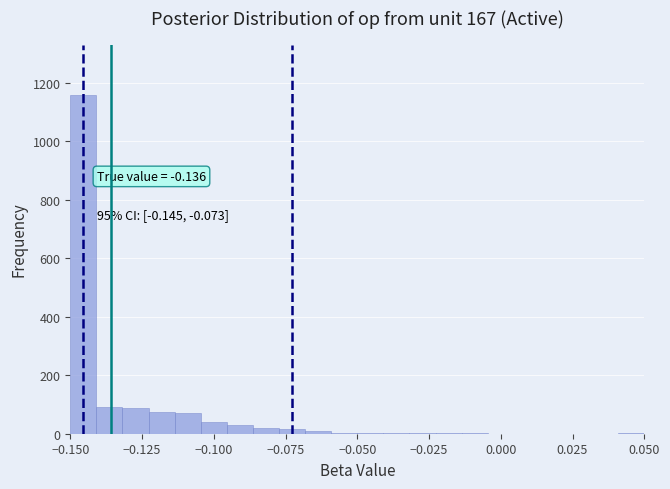

Around what value on the x-axis is the tallest bar? Give the approximate position of its centre, as read against the axis.

-0.145